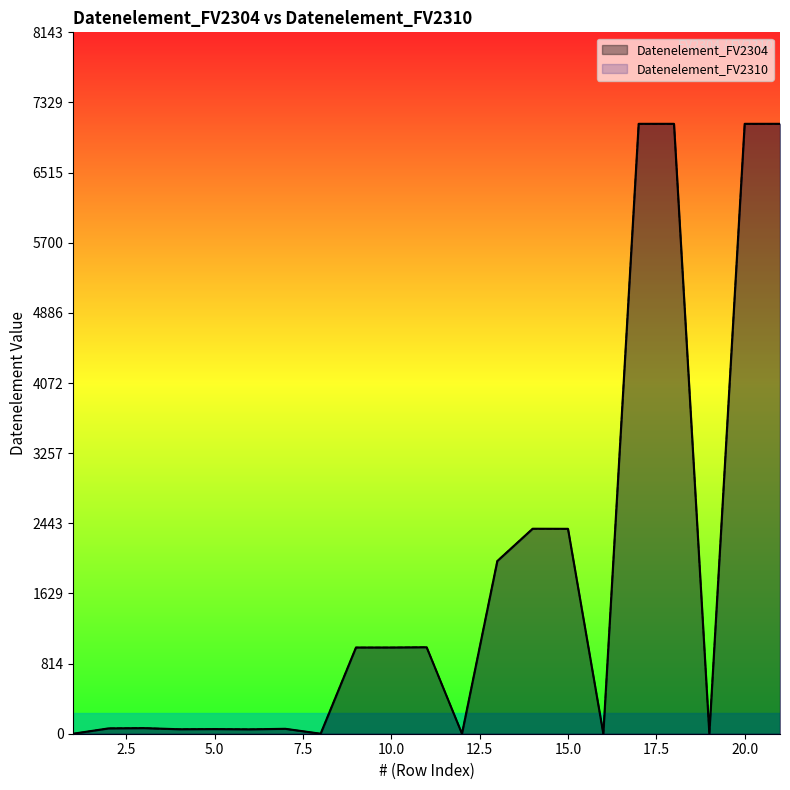

Where is the first local minimum for Datenelement_FV2304?

4